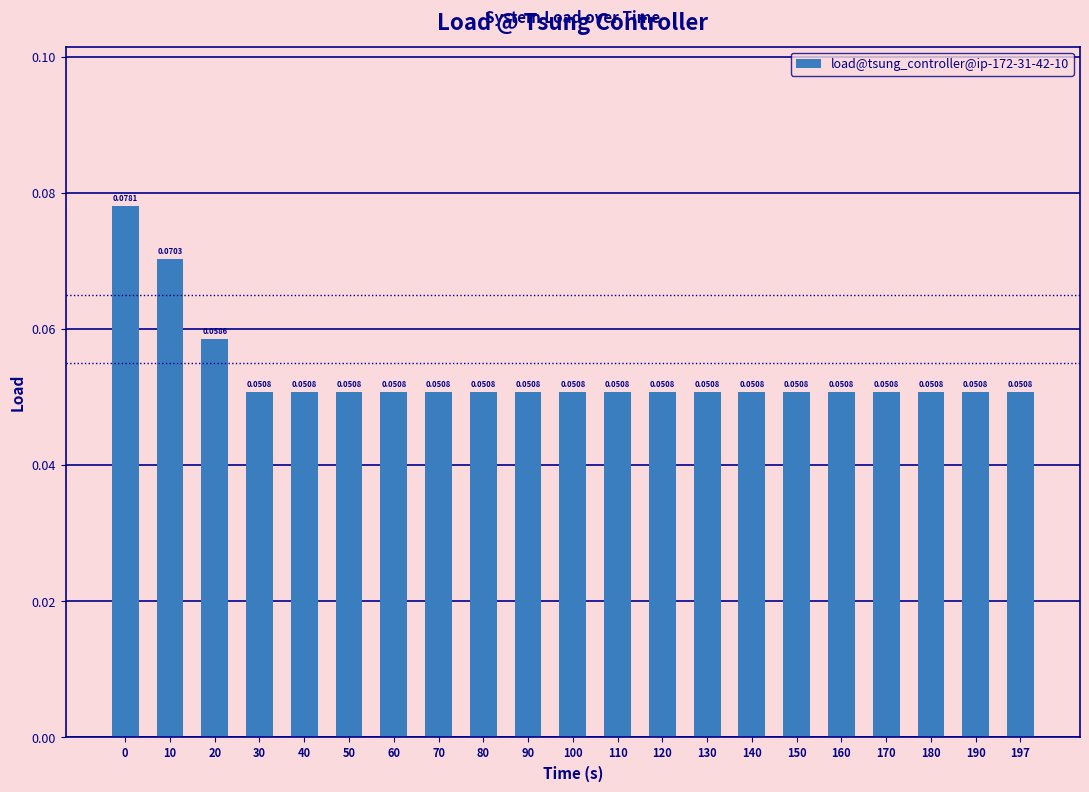

What is the sum of all values?

1.1